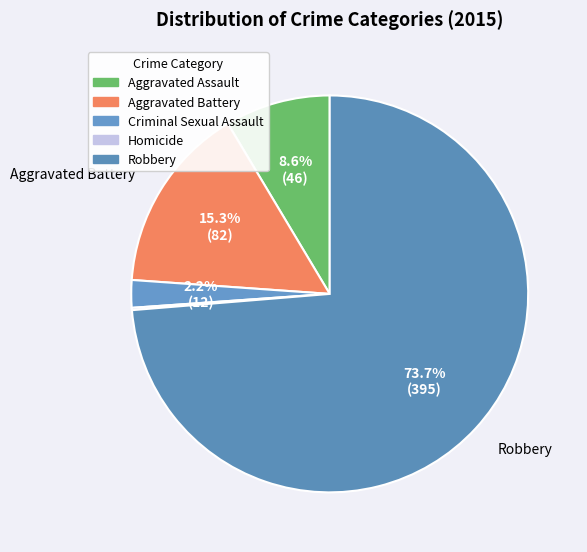

How many slices are in this pie chart?

5